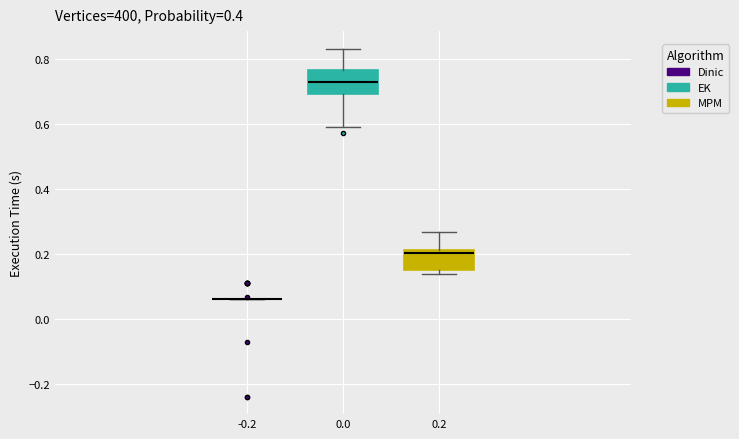

Reading left to right, read every box against the y-axis: the position of its median line, the range the box covers, and the ends of its whiskers. The values are not printed on the chart, so give them approximately, as read against the axis.

-0.2: box collapsed to a line at 0.06, whiskers 0.06 to 0.06
0.0: median 0.72, box 0.70 to 0.76, whiskers 0.60 to 0.84
0.2: median 0.20, box 0.16 to 0.22, whiskers 0.14 to 0.26